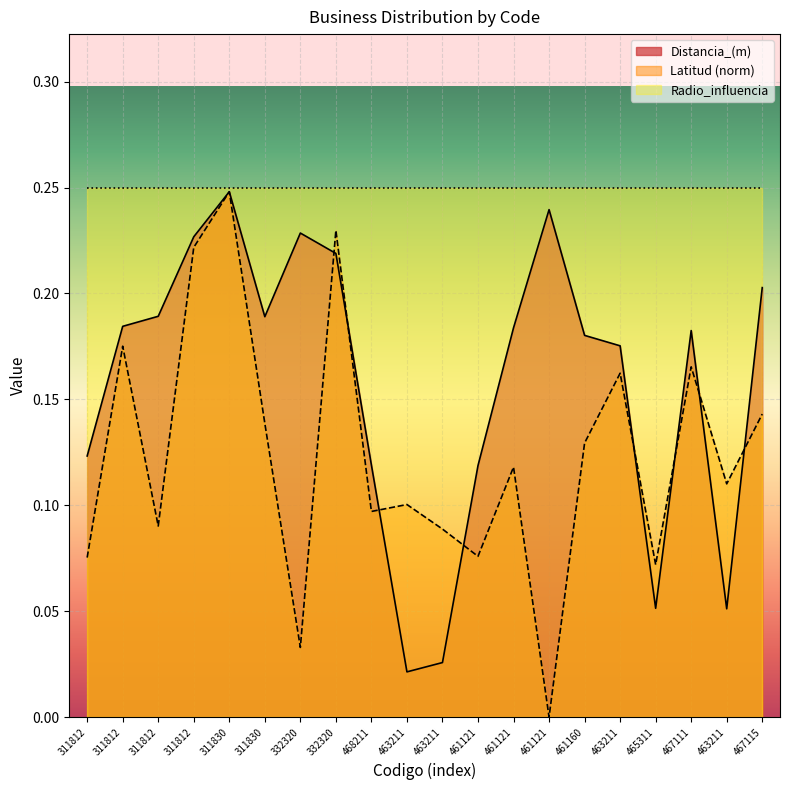

Where do Distancia_(m) and Latitud first cross each other?

332320 and 332320